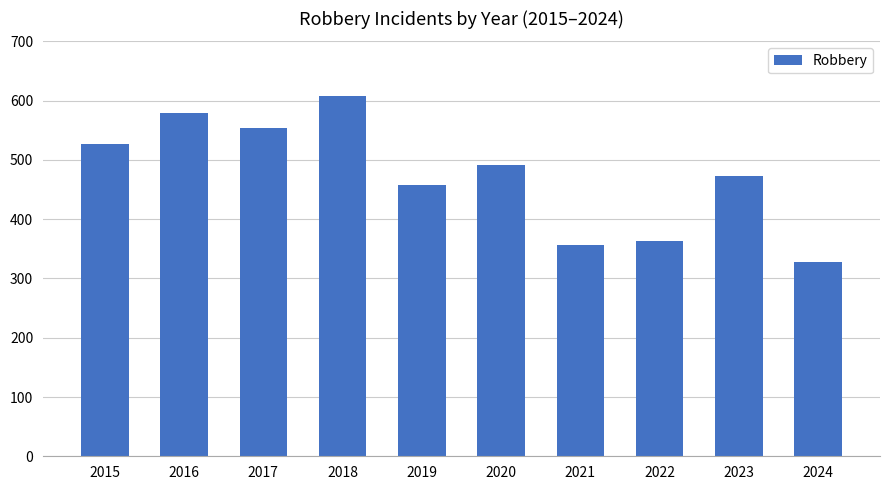

What is the change in value from 2021 to 2022?

+7